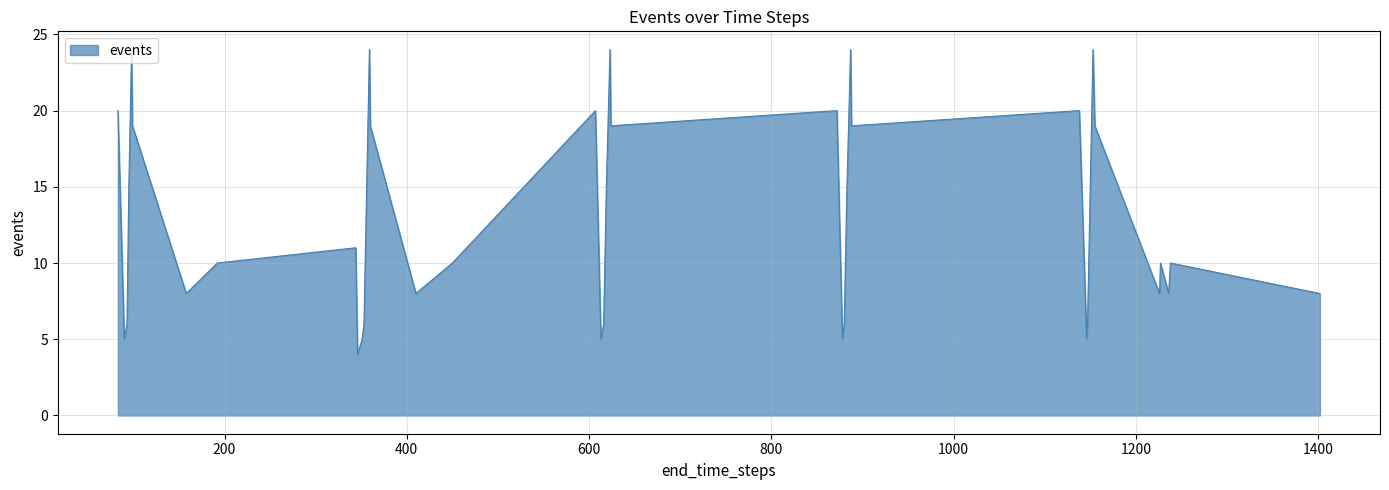

What is the maximum value shown in the chart?

24